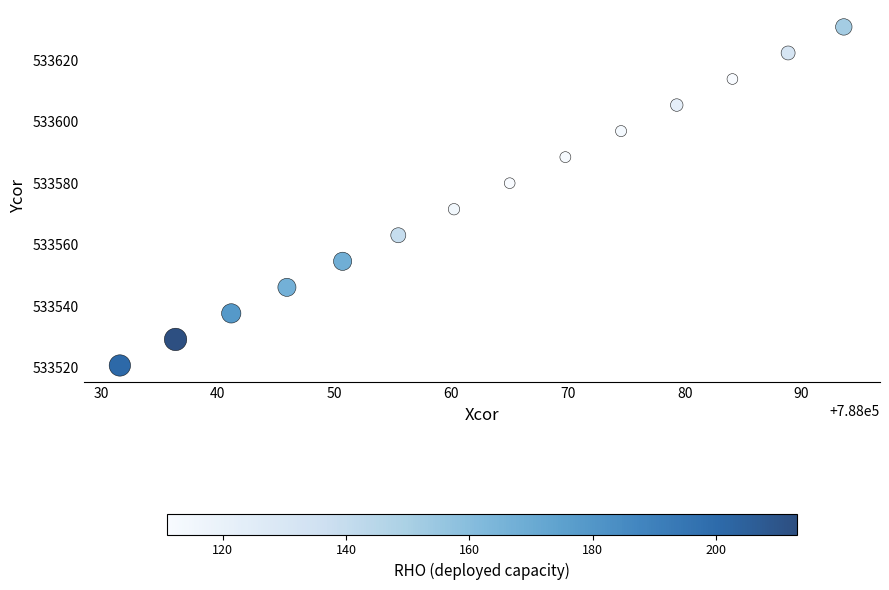

What is the range of X values (max minus min)?

62.0